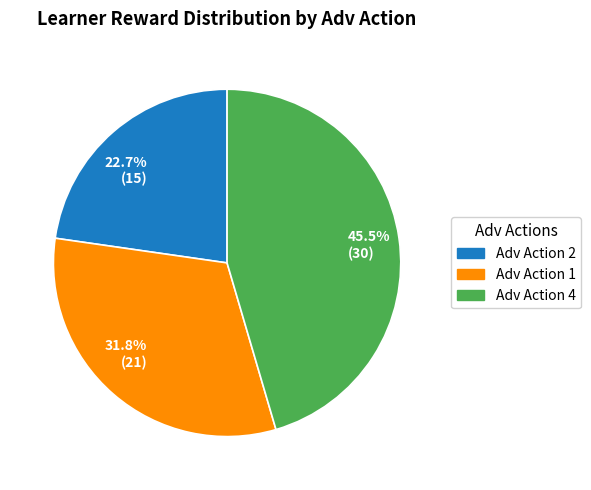

Is the sum of Adv Action 4 and Adv Action 2 greater than half?

Yes